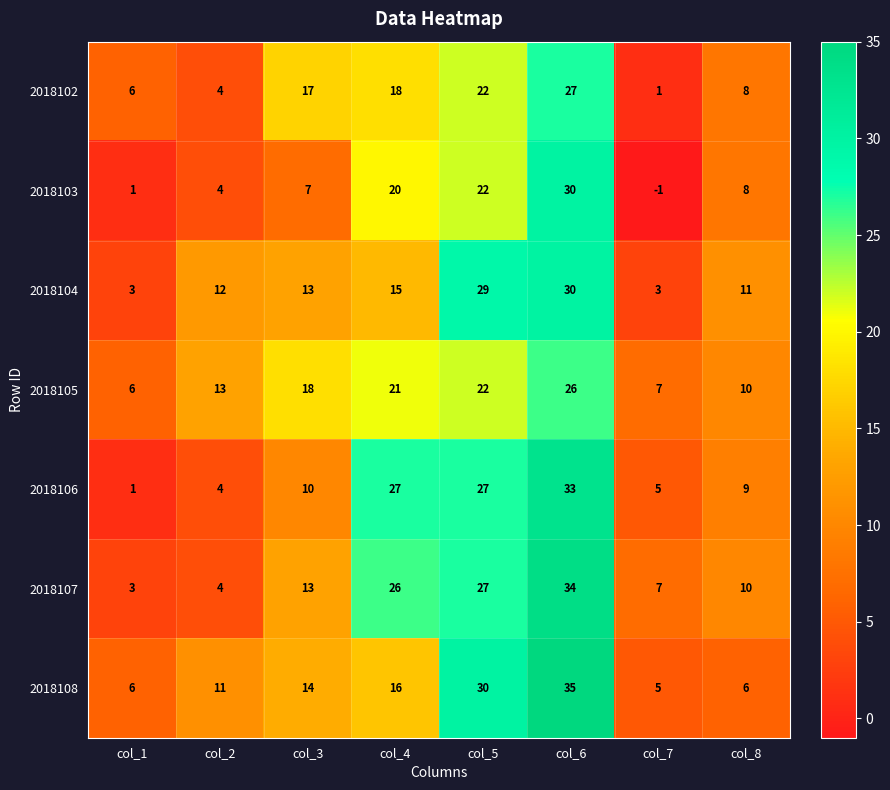

Which series has the largest range (max minus min)?

2018106